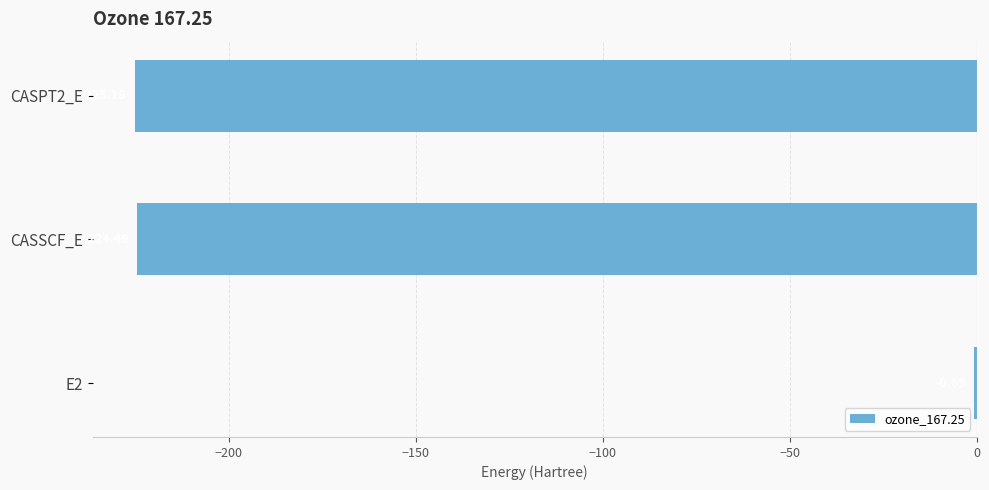

Are the bars horizontal?

Yes